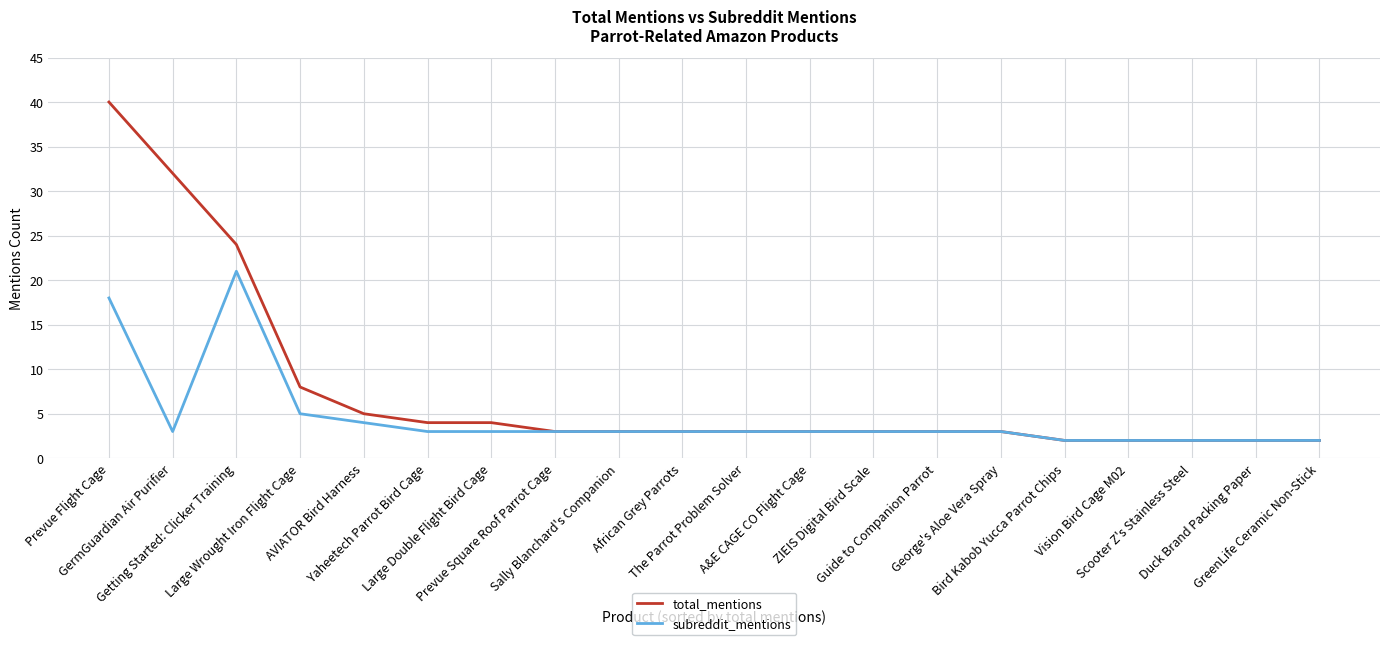

What is the maximum value shown in the chart?

40